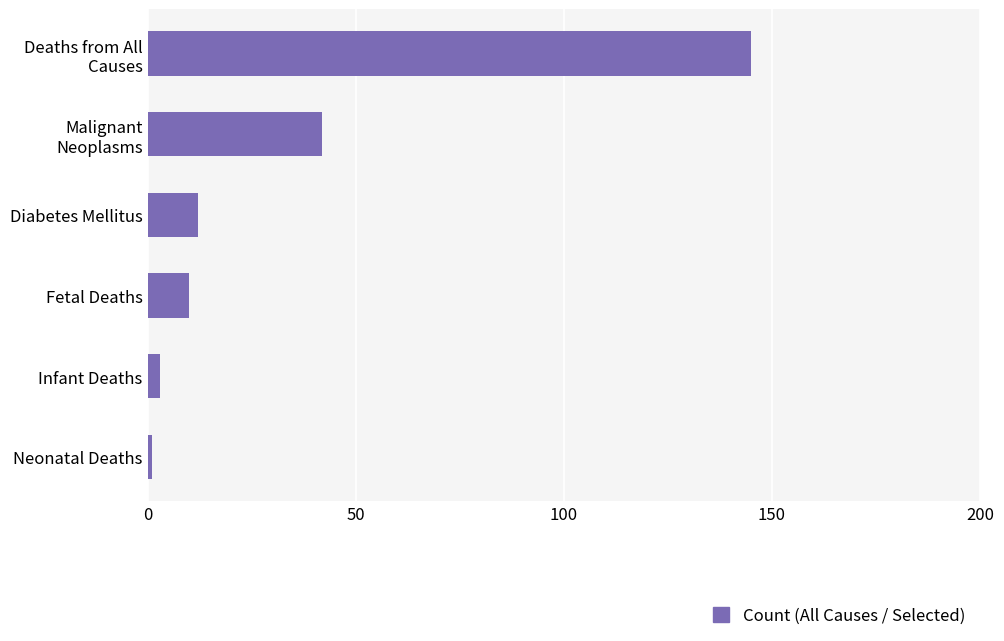

True or false: the data shows 12 at Diabetes Mellitus.

True